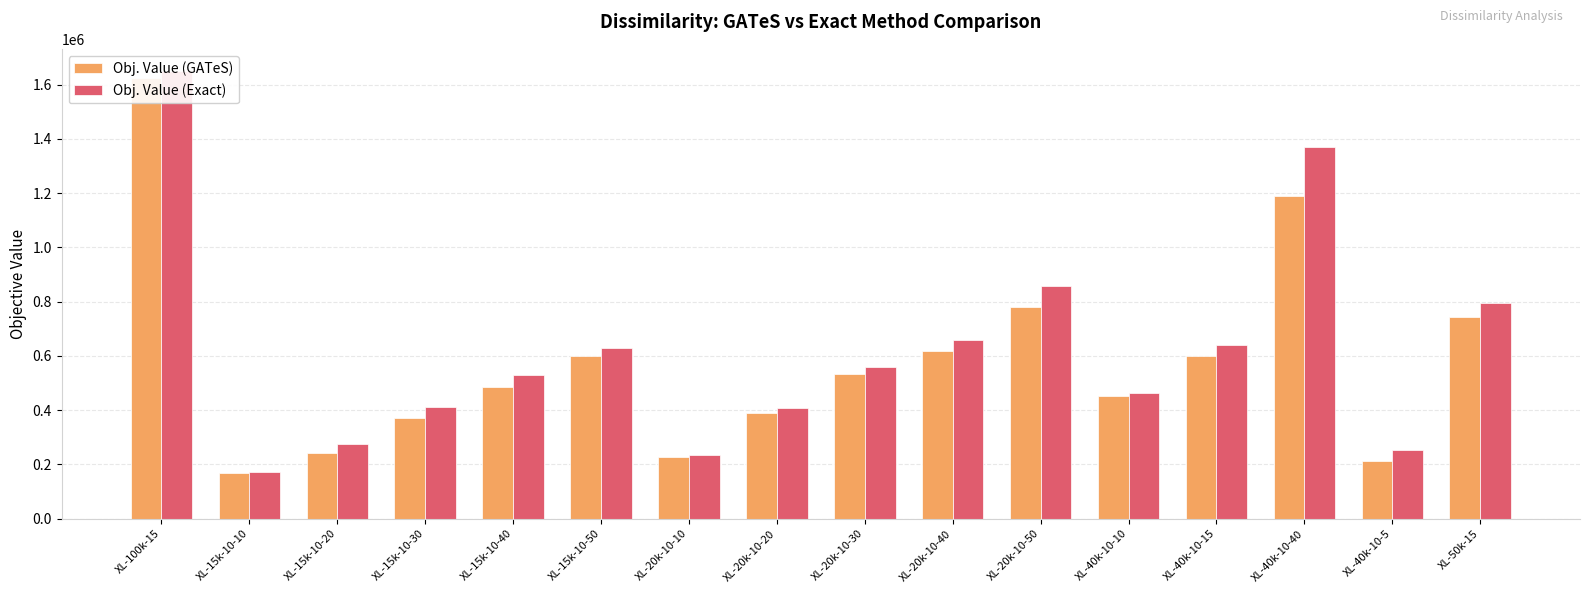

Reading left to right, transcribe all the data shown in this chart.

Obj. Value (GATeS): XL-100k-15=1623609	XL-15k-10-10=168873	XL-15k-10-20=243585	XL-15k-10-30=370655	XL-15k-10-40=486129	XL-15k-10-50=598206	XL-20k-10-10=227149	XL-20k-10-20=388006	XL-20k-10-30=533533	XL-20k-10-40=620096	XL-20k-10-50=779066	XL-40k-10-10=451341	XL-40k-10-15=601000	XL-40k-10-40=1189944	XL-40k-10-5=214074	XL-50k-15=743204
Obj. Value (Exact): XL-100k-15=1649822	XL-15k-10-10=170807	XL-15k-10-20=274788	XL-15k-10-30=410103	XL-15k-10-40=528680	XL-15k-10-50=630726	XL-20k-10-10=236695	XL-20k-10-20=407483	XL-20k-10-30=557738	XL-20k-10-40=657471	XL-20k-10-50=858695	XL-40k-10-10=462865	XL-40k-10-15=640869	XL-40k-10-40=1371648	XL-40k-10-5=253404	XL-50k-15=796654